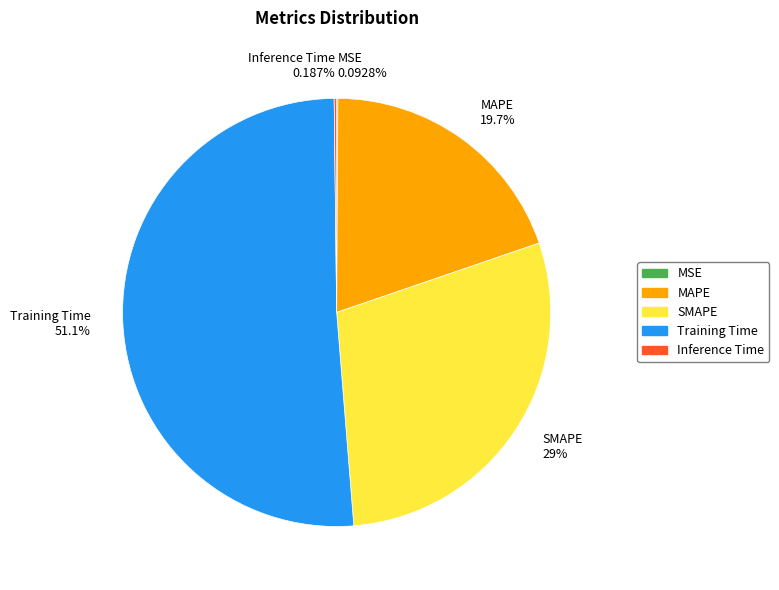

Does Training Time 51.1% represent more than half of the total?

Yes